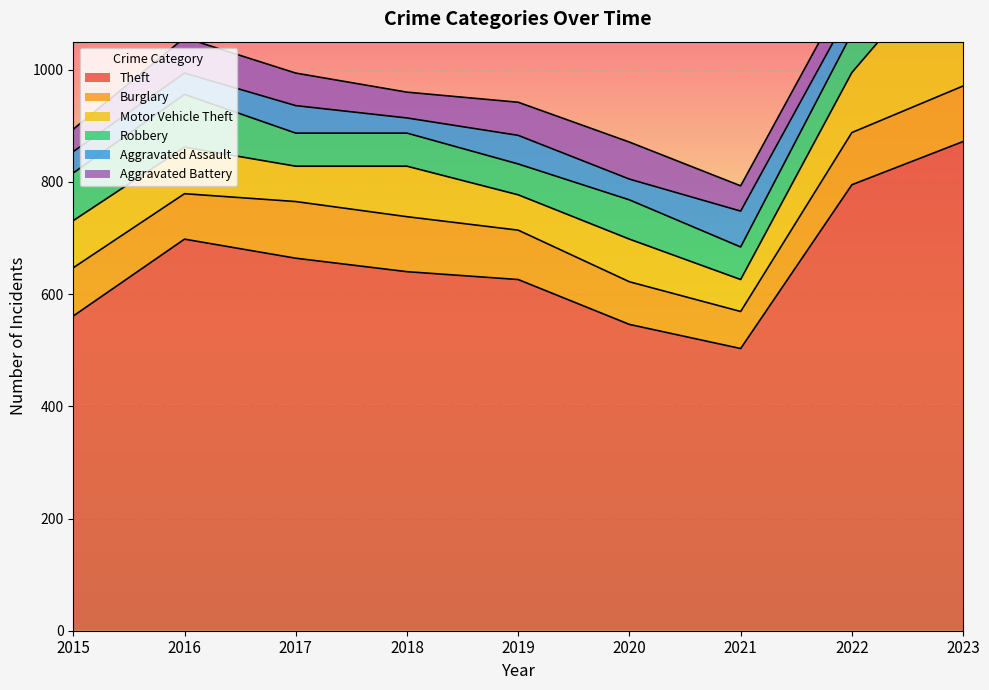

What is the spread (max minus min) of values at 2020?

509